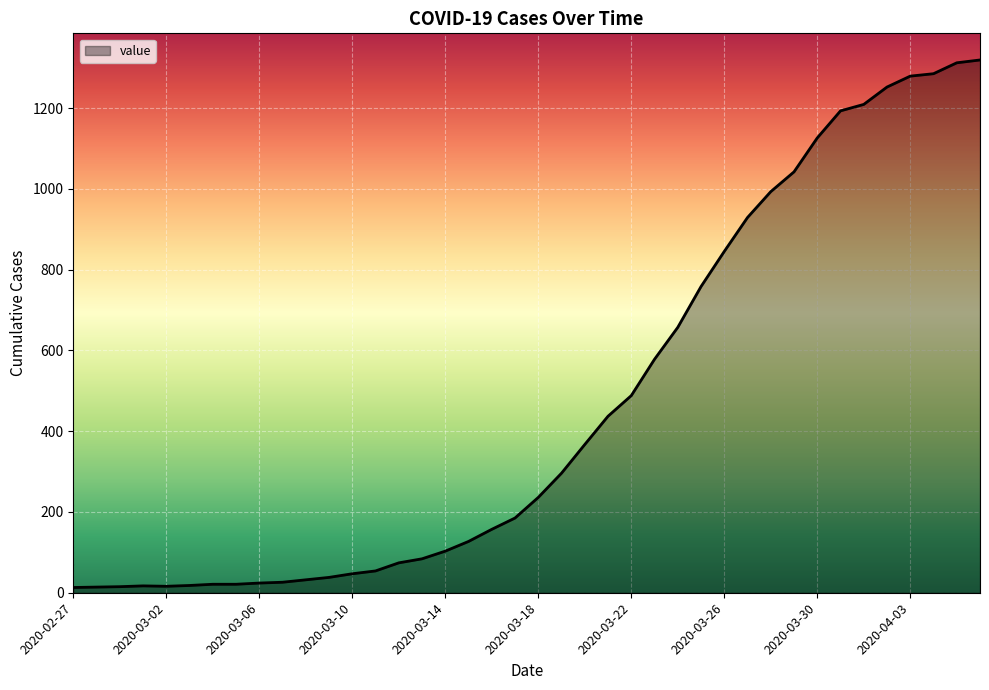

What is the maximum value shown in the chart?

1319